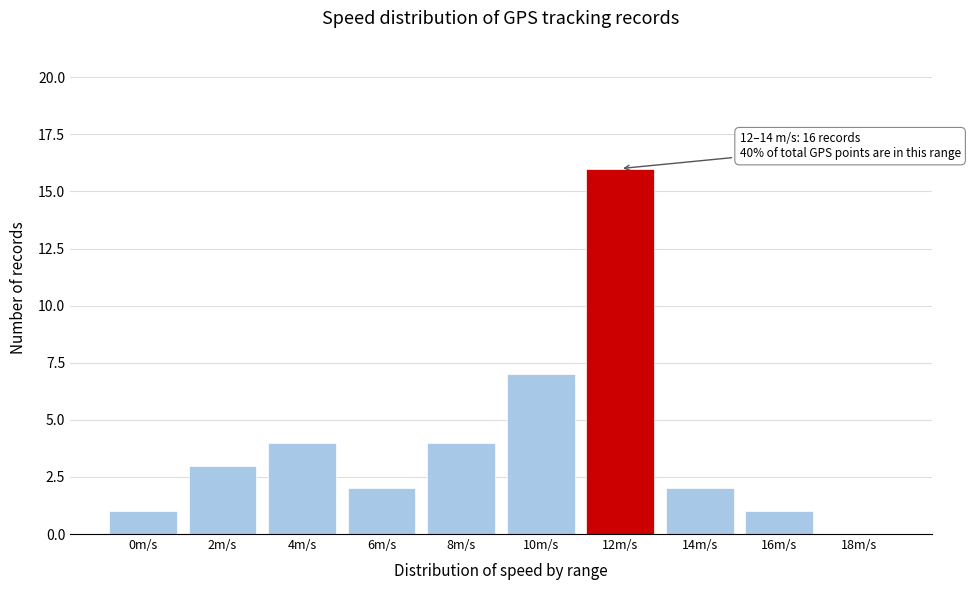

Reading left to right, what are all the values shown in this chart?

0m/s=1	2m/s=3	4m/s=4	6m/s=2	8m/s=4	10m/s=7	12m/s=16	14m/s=2	16m/s=1	18m/s=0